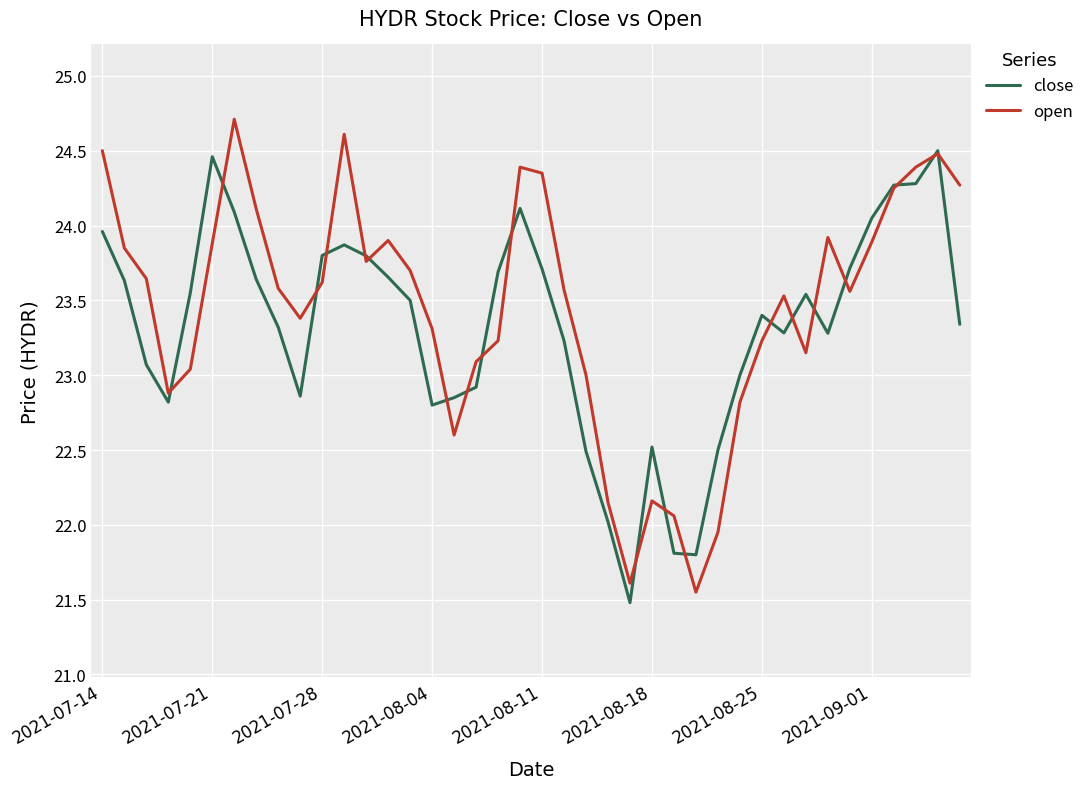

List the series in order of their peak value, lowest first.

close, open